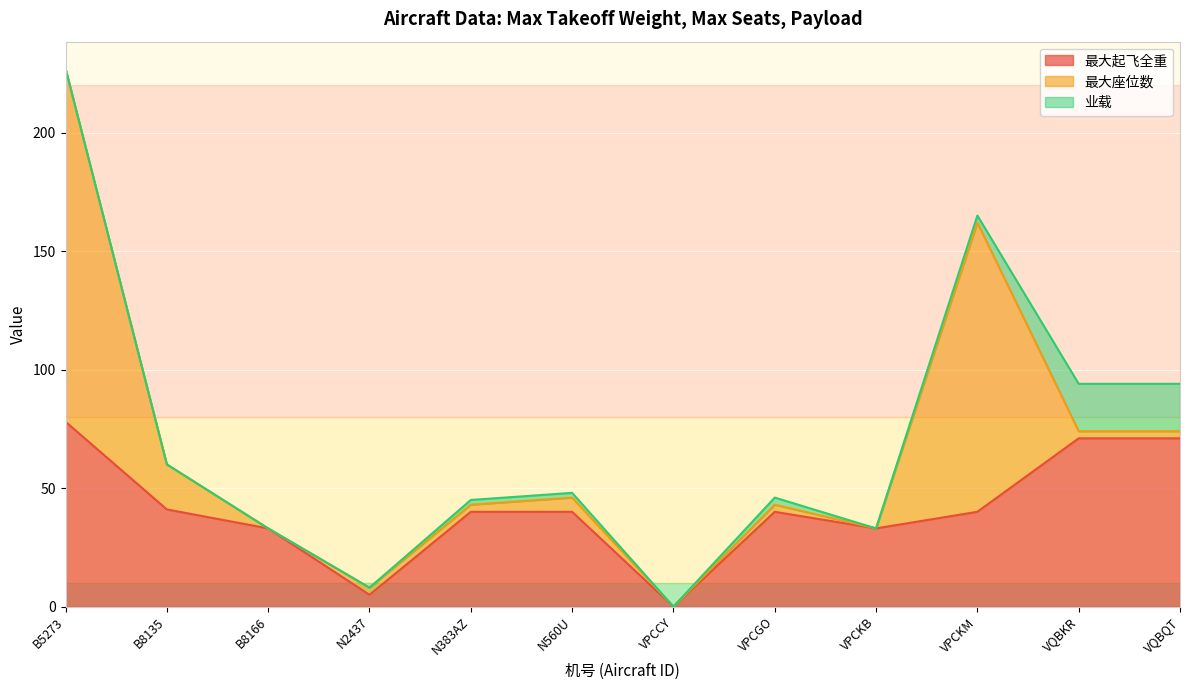

Reading left to right, transcribe all the data shown in this chart.

最大起飞全重: B5273=78	B8135=41	B8166=33	N2437=5	N383AZ=40	N560U=40	VPCCY=0	VPCGO=40	VPCKB=33	VPCKM=40	VQBKR=71	VQBQT=71
最大座位数: B5273=149	B8135=19	B8166=0	N2437=3	N383AZ=3	N560U=6	VPCCY=0	VPCGO=3	VPCKB=0	VPCKM=122	VQBKR=3	VQBQT=3
业载: B5273=0	B8135=0	B8166=0	N2437=0	N383AZ=2	N560U=2	VPCCY=0	VPCGO=3	VPCKB=0	VPCKM=3	VQBKR=20	VQBQT=20